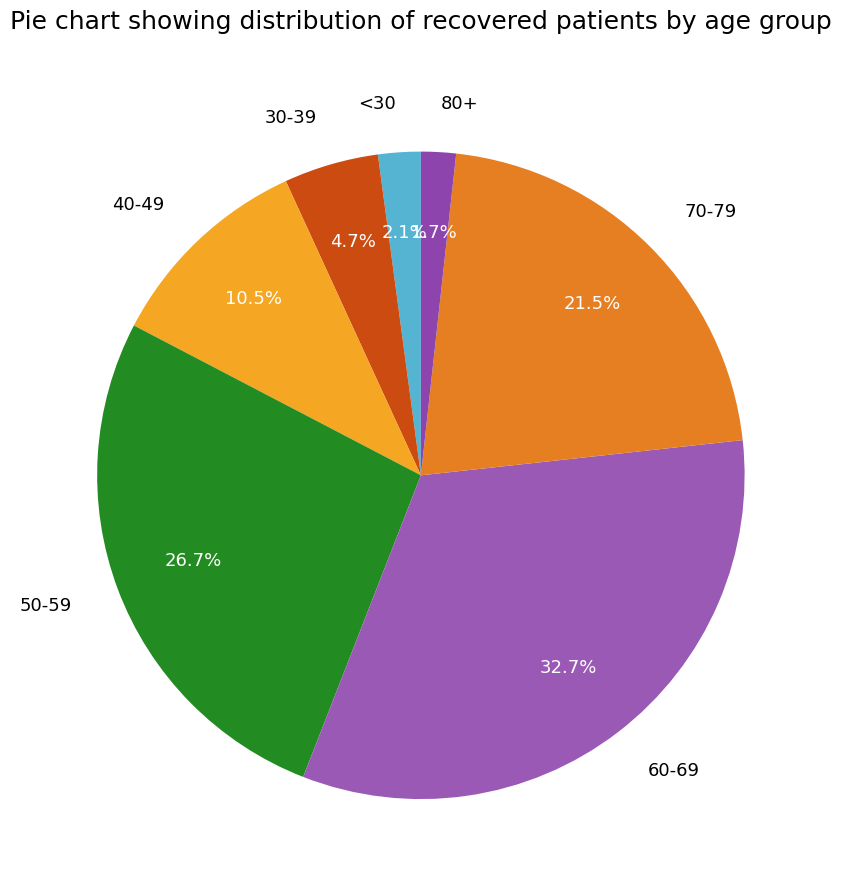

Do 60-69 and 50-59 together represent more than half of the pie?

Yes